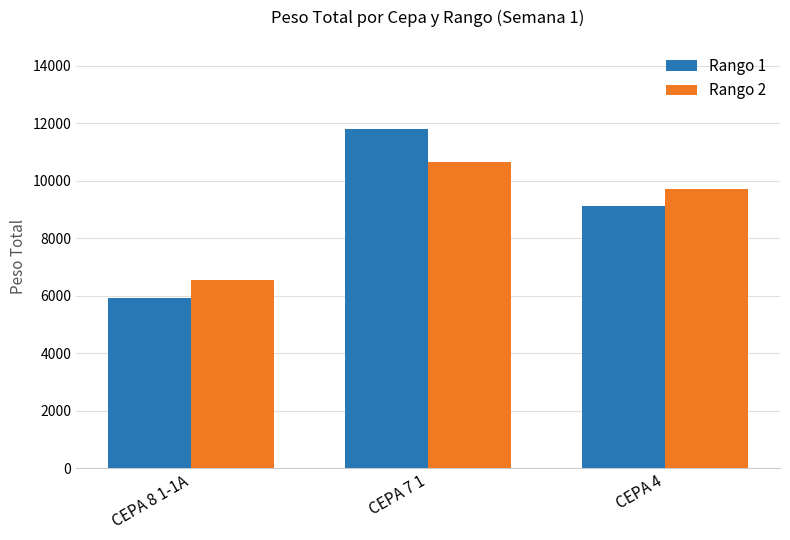

Reading left to right, what are all the values shown in this chart?

Rango 1: CEPA 8 1-1A=5925	CEPA 7 1=11797	CEPA 4=9104
Rango 2: CEPA 8 1-1A=6550	CEPA 7 1=10634	CEPA 4=9723